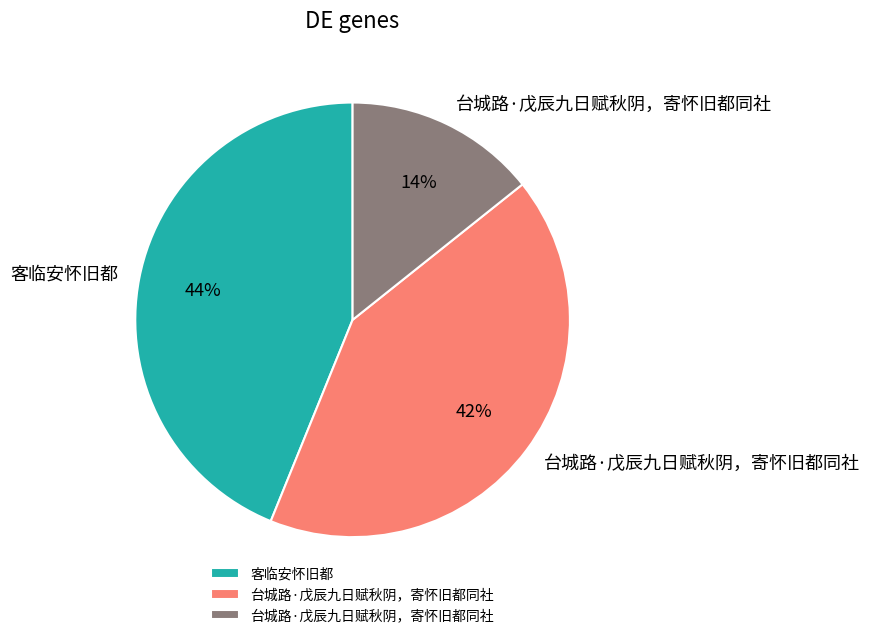

To the nearest percent, what is the average slice percentage?

33%